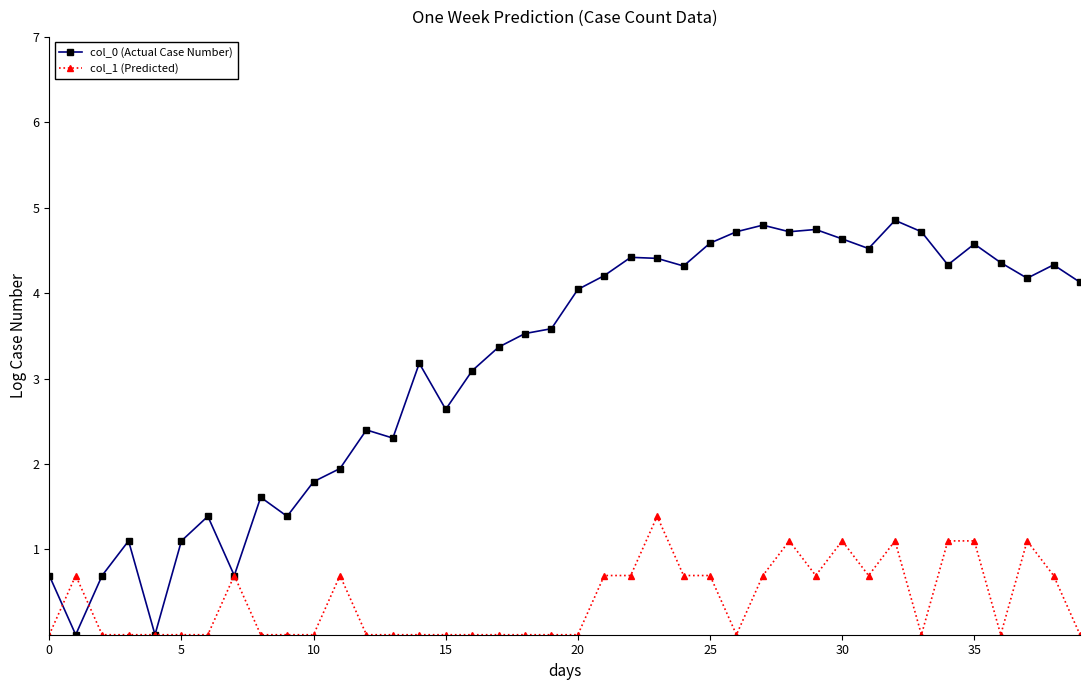

Count the number of data series in this chart.

2